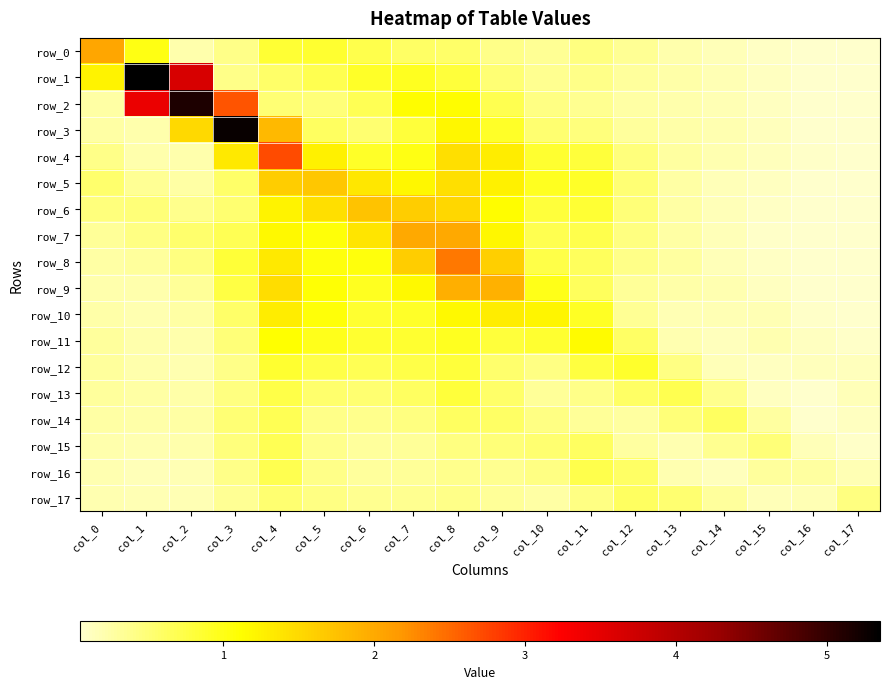

The value of row_11 at col_1 is 0.2. True or false?

True